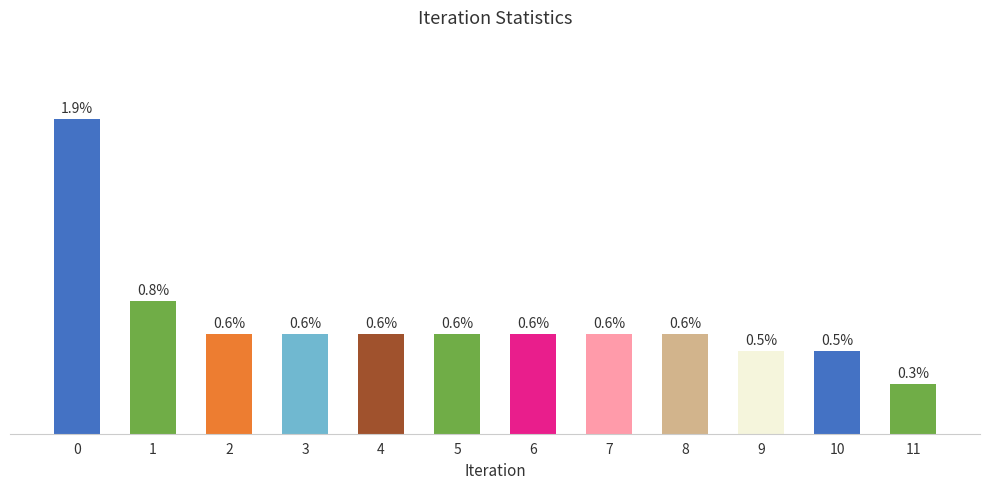

Are the bars horizontal?

No